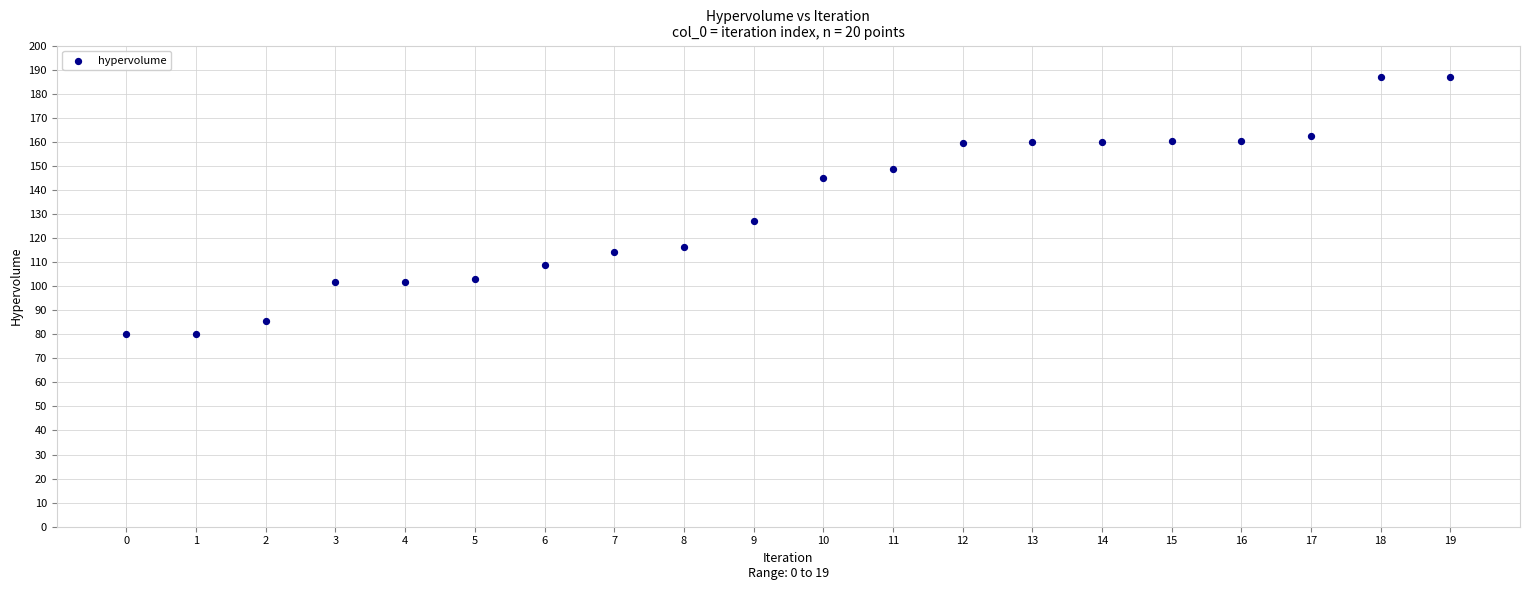

What Y value in the scatter plot is closest to 133?

127.3